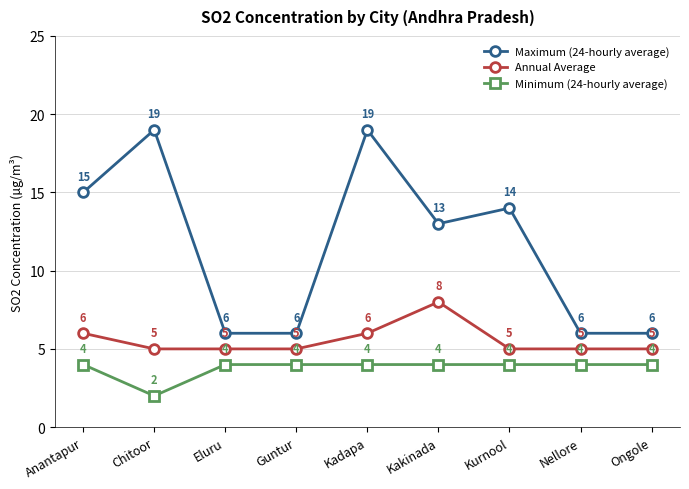

True or false: Minimum (24-hourly average) and Maximum (24-hourly average) cross at least once.

False